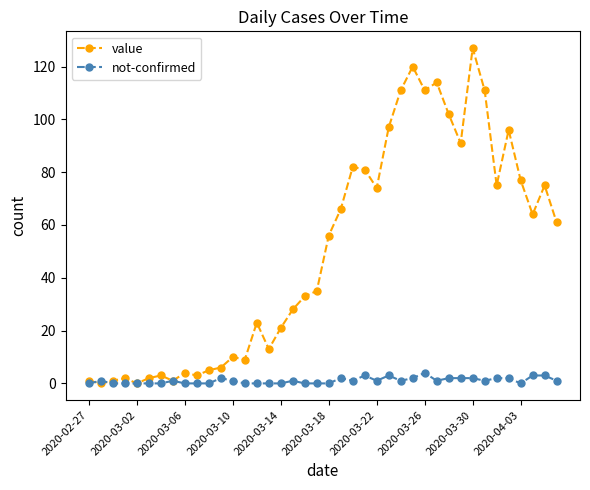

Which series has the largest range (max minus min)?

value